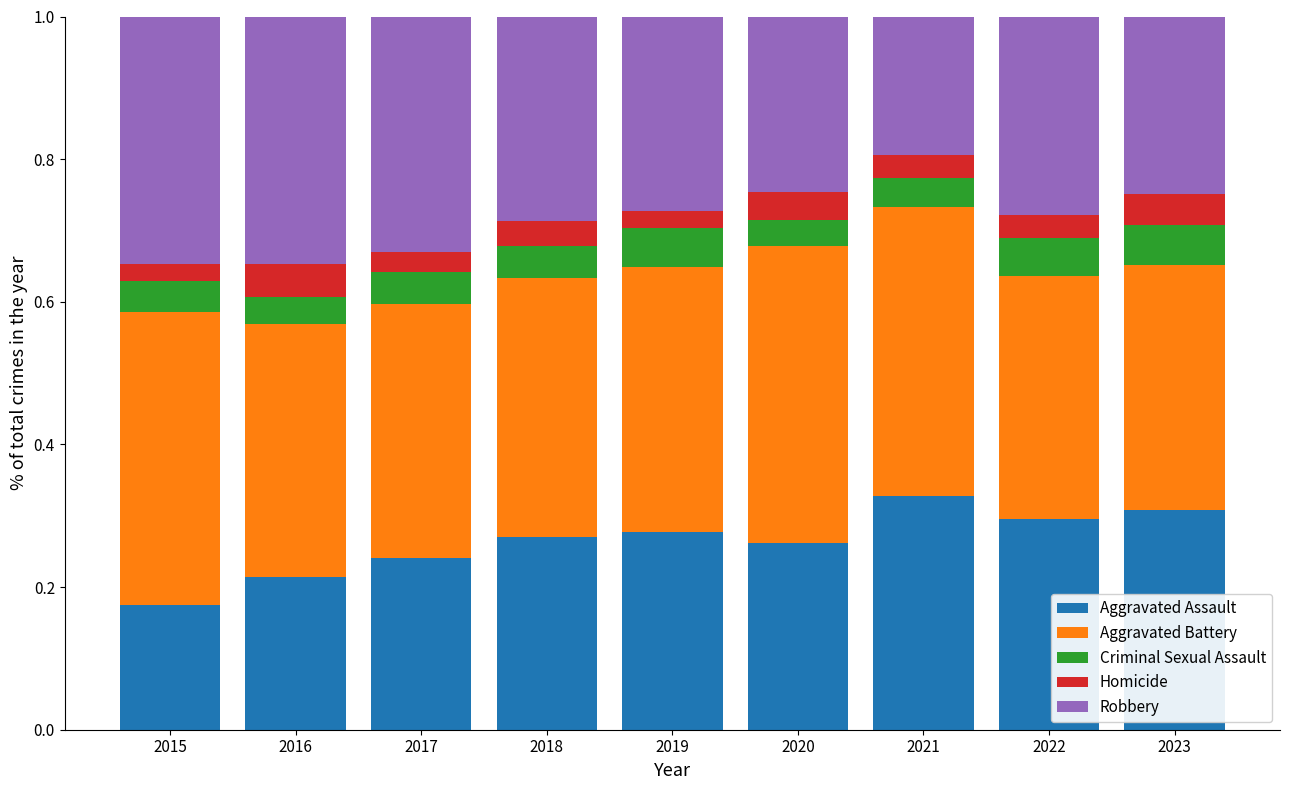

Count the number of categories in the chart.

9